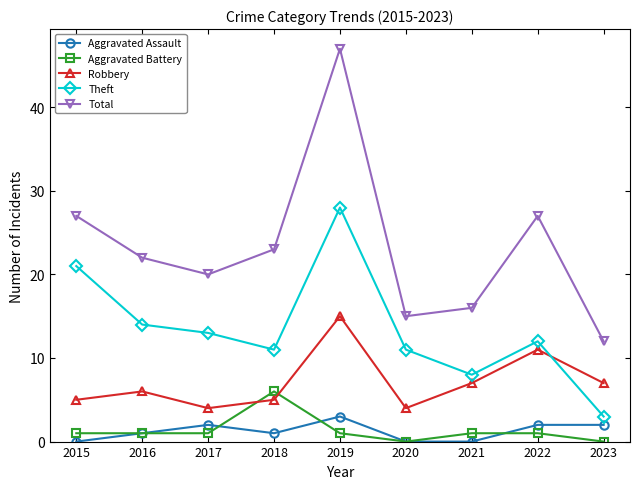

Count the Aggravated Battery values in the range 1 to 2.

6